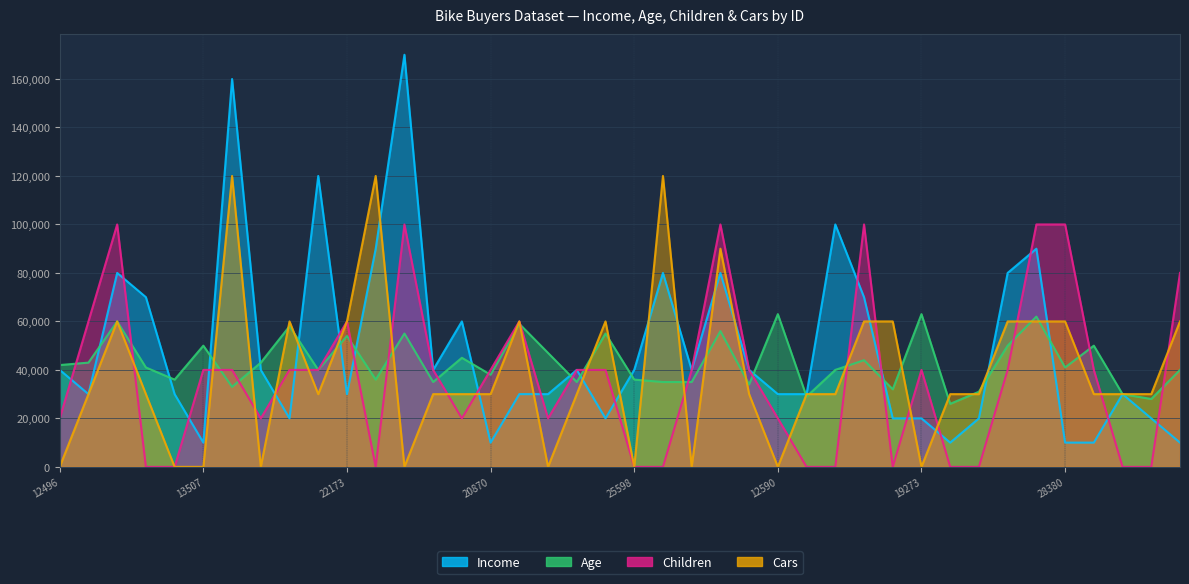

Between 13507 and 18484, which series saw the biggest shift?

Income